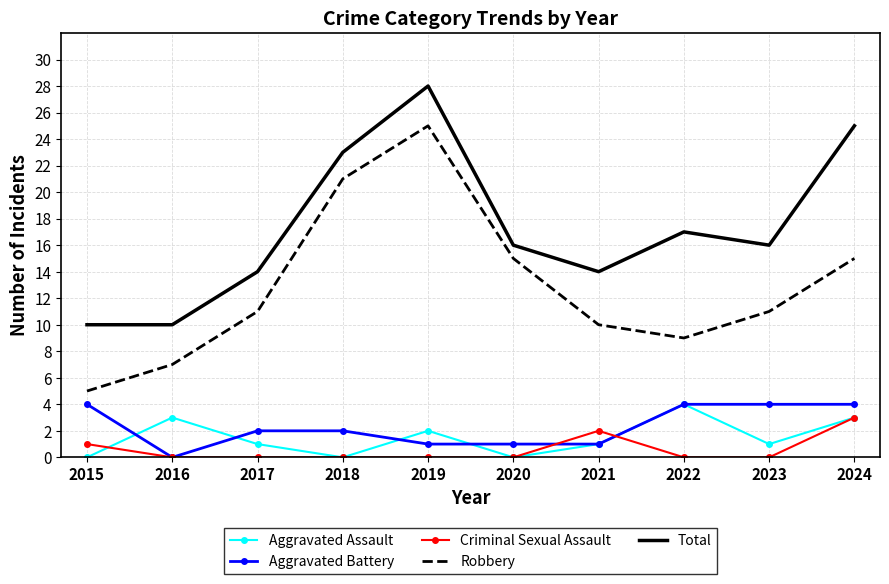

Which category has the lowest value in the Robbery series?

2015